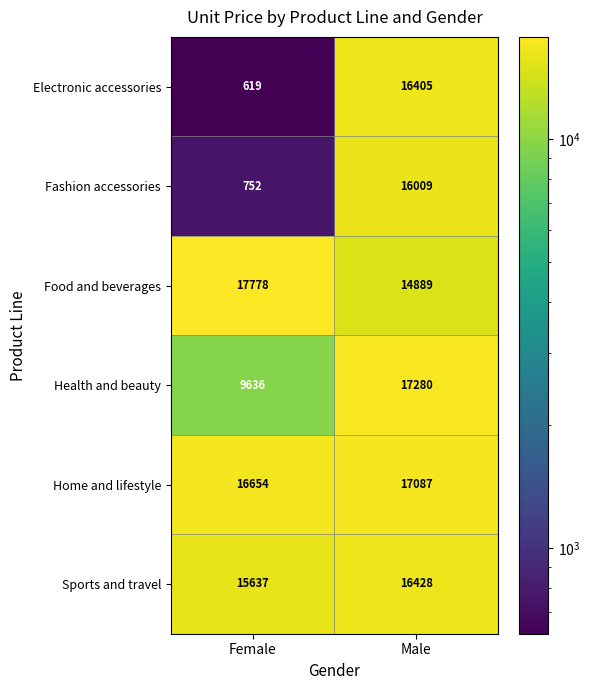

At Female, list the series in order from largest to smallest.

Food and beverages, Home and lifestyle, Sports and travel, Health and beauty, Fashion accessories, Electronic accessories